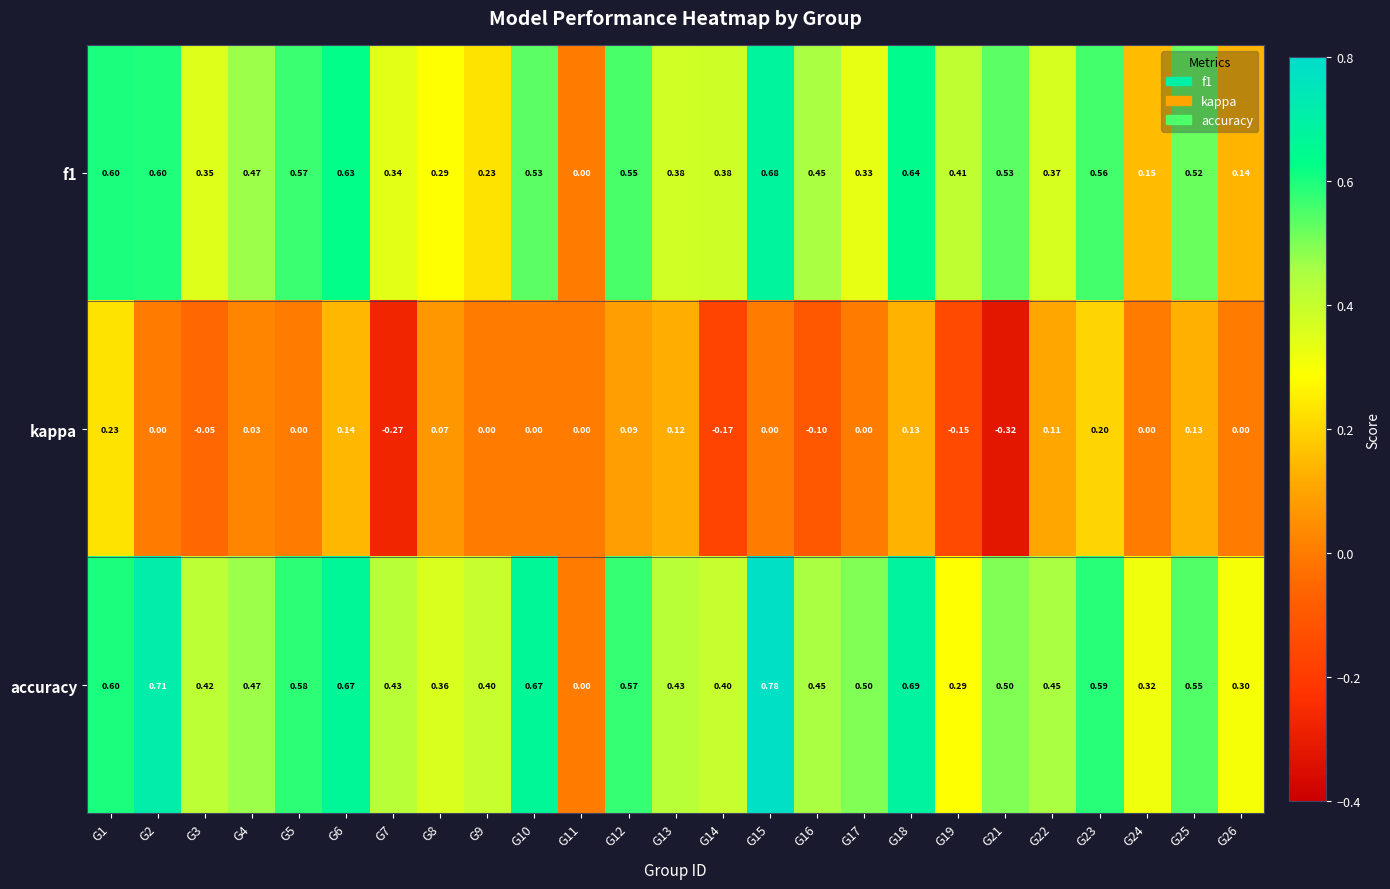

Which series has the largest total across all categories?

accuracy